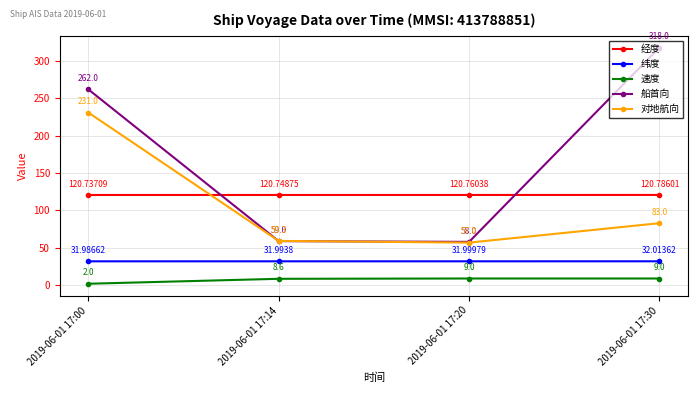

The 纬度 series shows 32.0 at 2019-06-01 17:30. True or false?

True